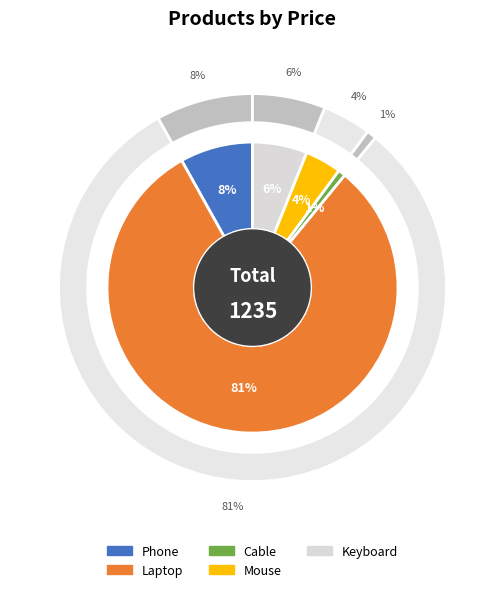

True or false: Phone accounts for 8% of the total.

True